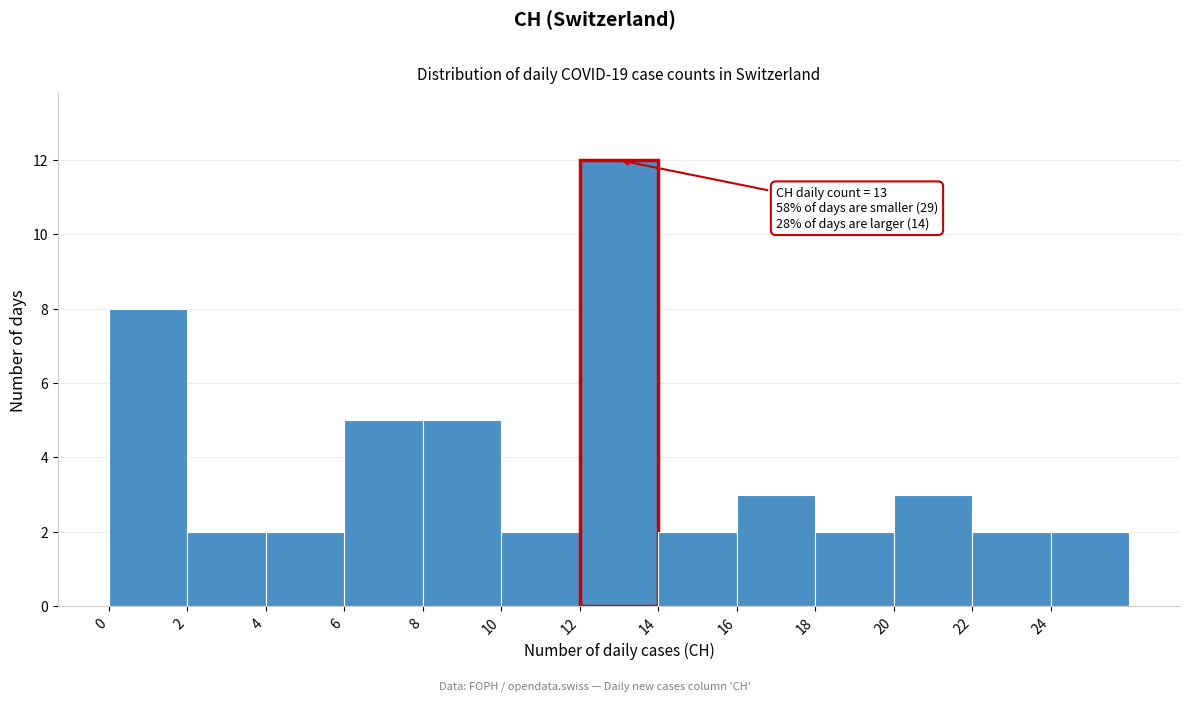

Over which range of the x-axis is the bar tallest?

12 to 14